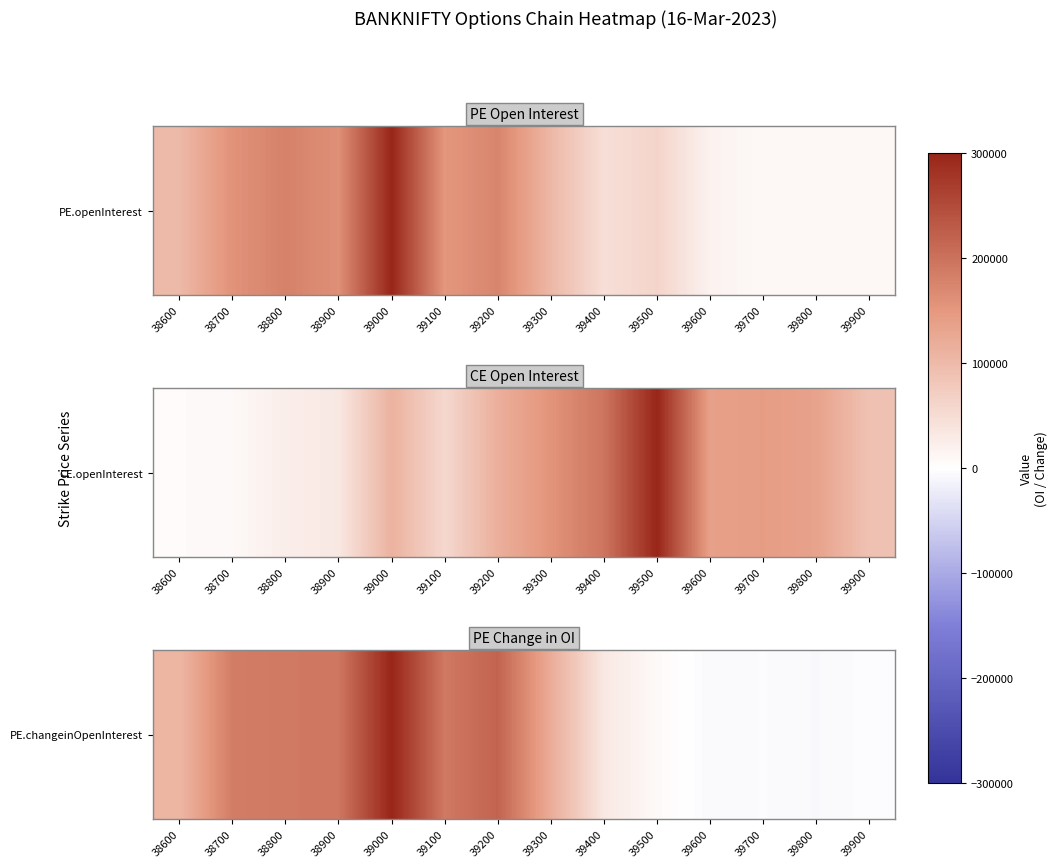

List the labels in order of value, largest first.

39000, 39200, 38900, 38800, 39100, 38700, 39300, 38600, 39400, 39500, 39900, 39700, 39600, 39800